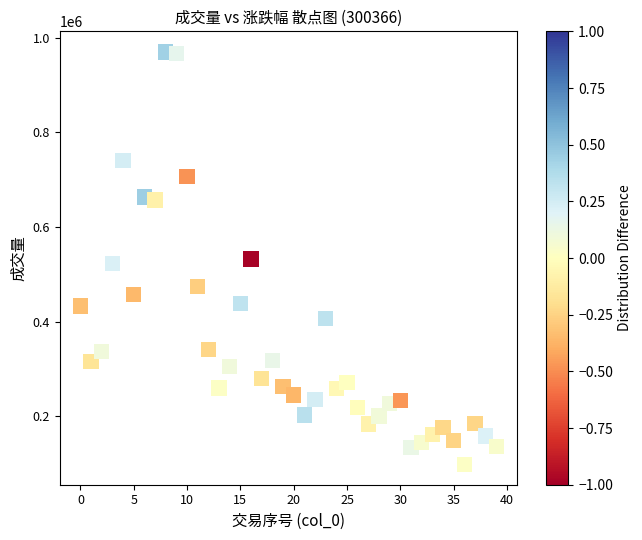

What is the range of Y values (max minus min)?

870771